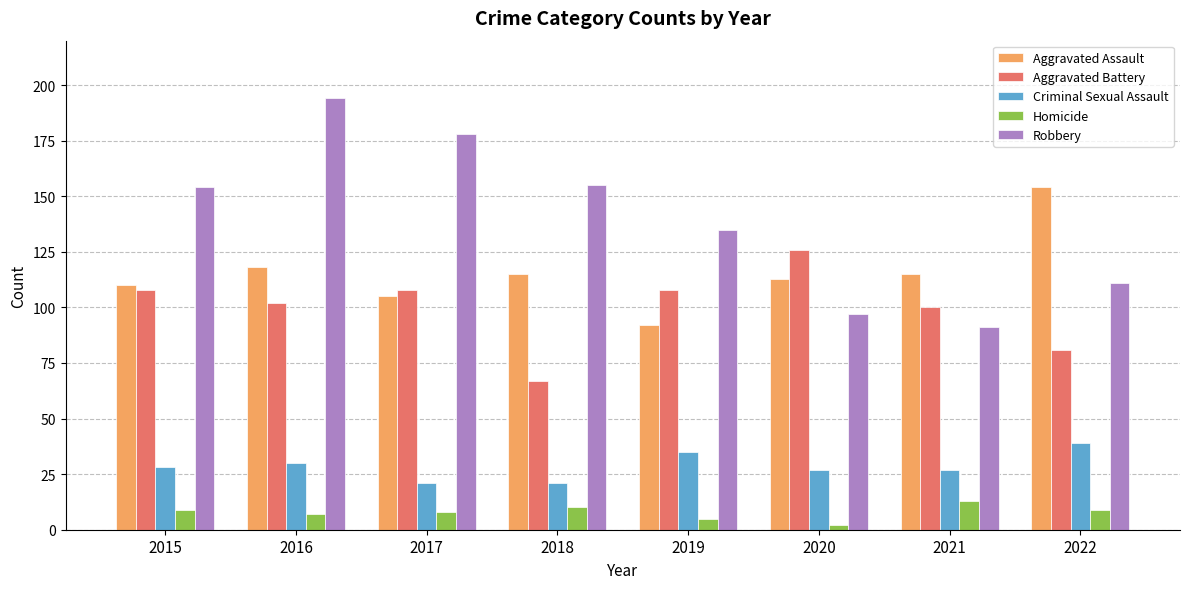

What is the spread (max minus min) of values at 2017?

170